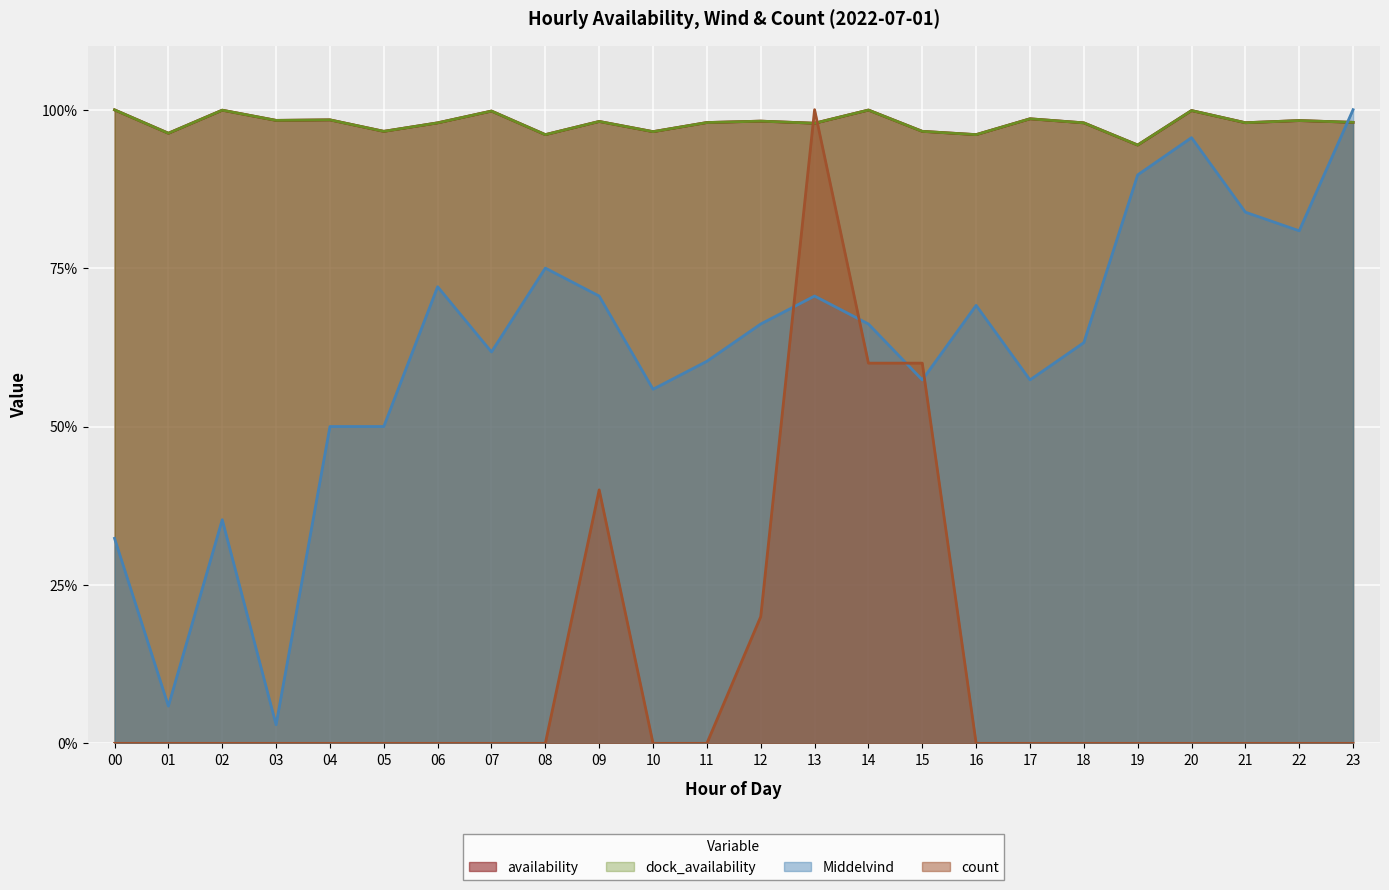

Rank the series at 14 from lowest to highest value.

count, Middelvind, availability, dock_availability